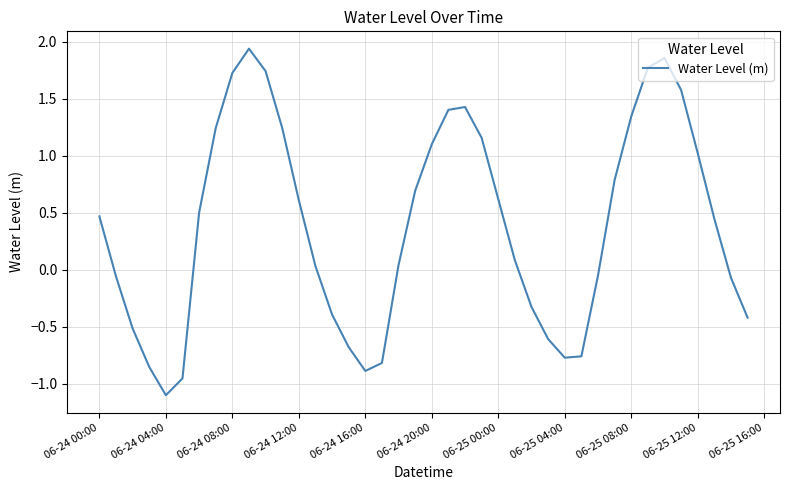

What is the difference between the maximum and minimum values?

3.0